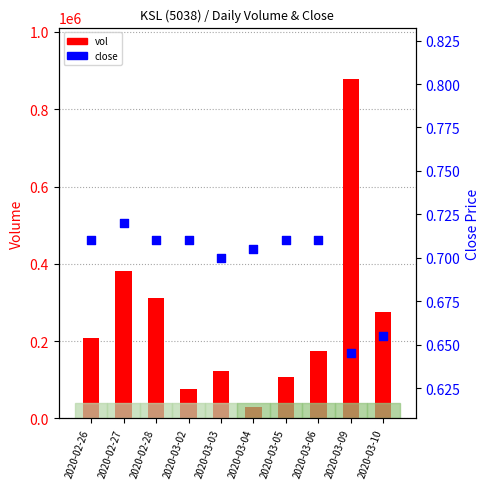

Which series has the widest spread of Y values?

vol